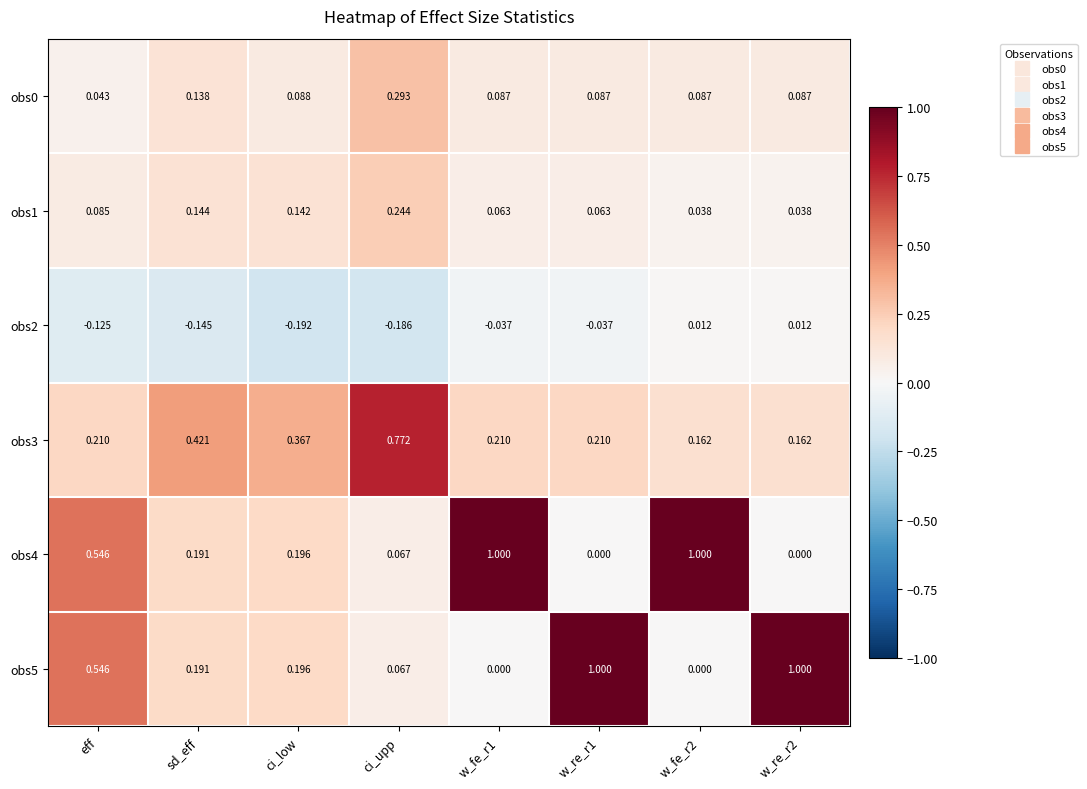

Is the value of obs3 at sd_eff greater than the value of obs0 at eff?

Yes